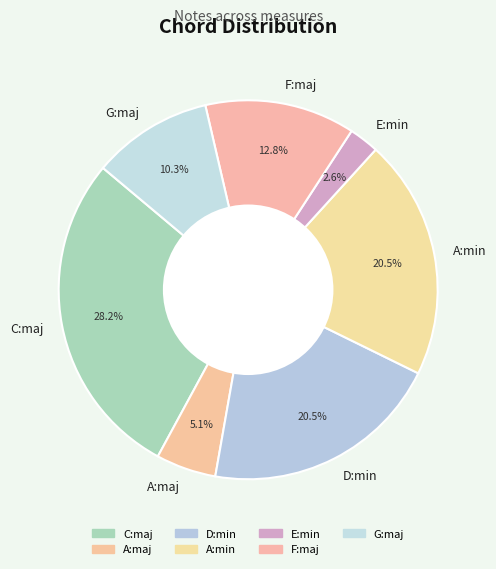

What is the largest slice in the pie chart?

C:maj